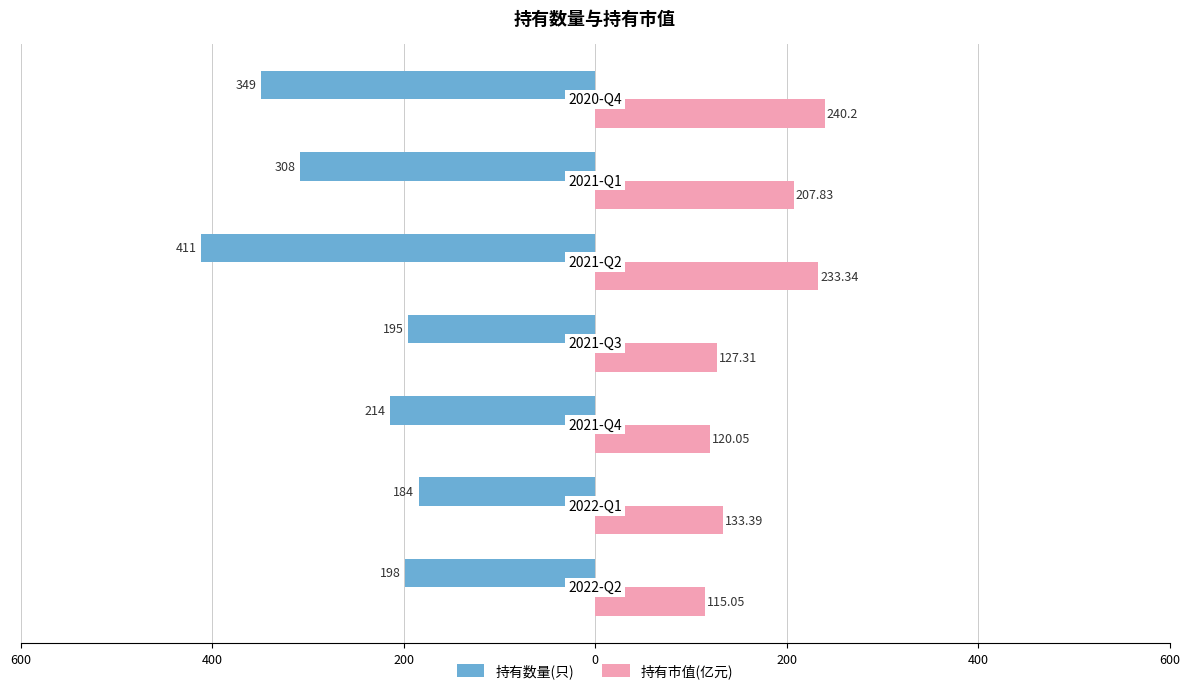

What are all the series names shown in the legend?

持有数量(只), 持有市值(亿元)